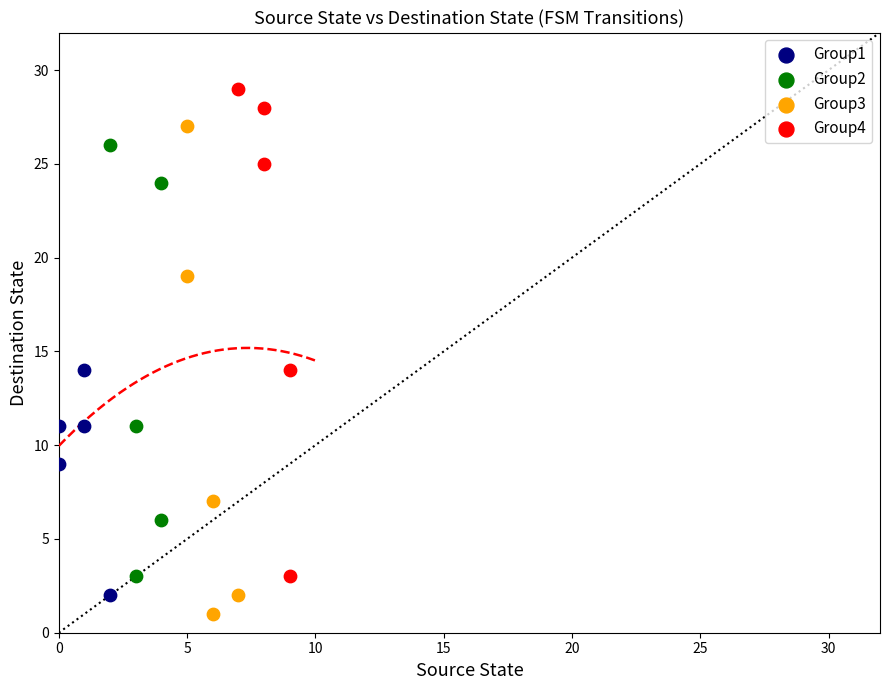

Which series reaches the minimum Y coordinate?

Group3